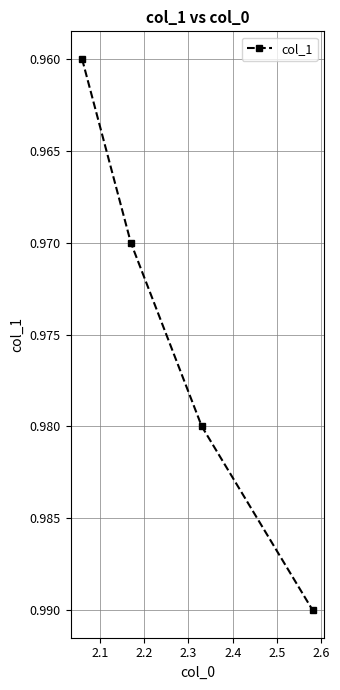

True or false: the data has more than 1 interior local peaks.

False